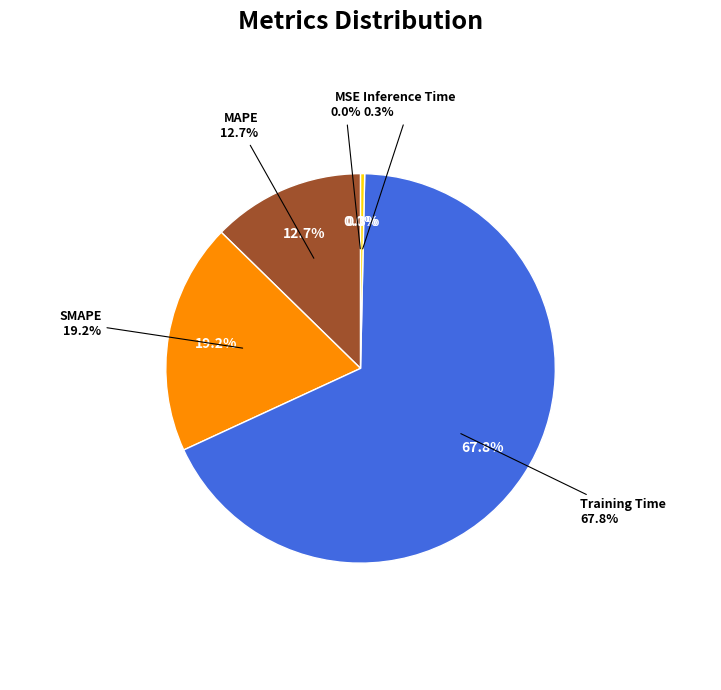

To the nearest percent, what percentage of the pie is Training Time?

68%